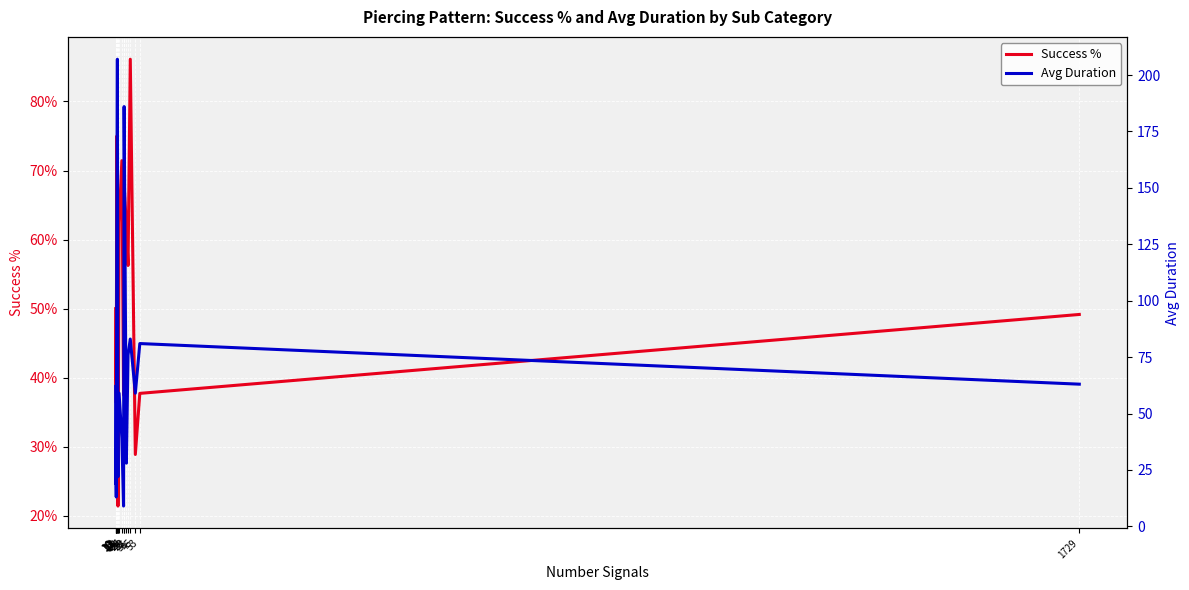

At how many categories does at least one series exceed 75?

6